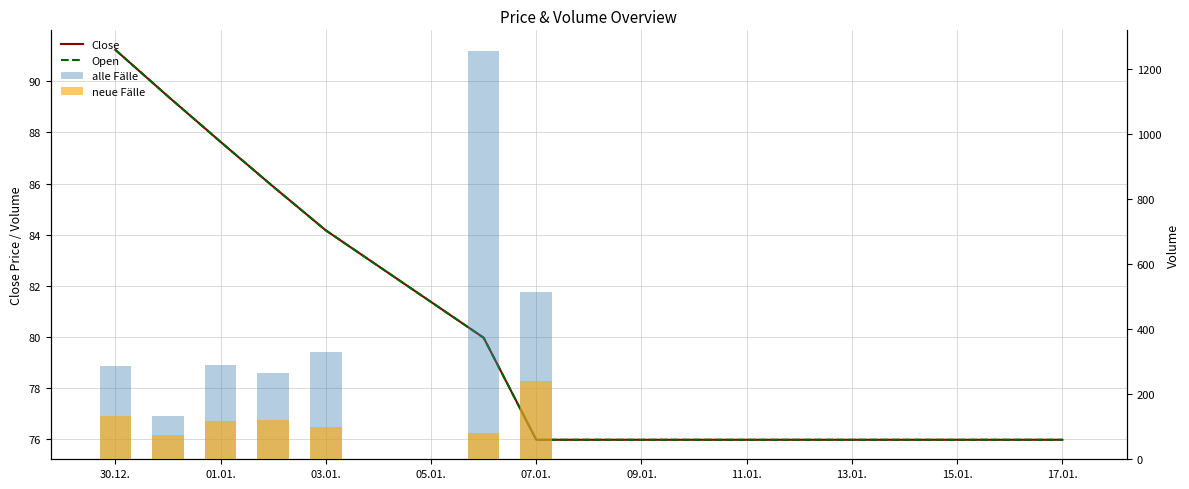

At how many categories does at least one series exceed 674?

1